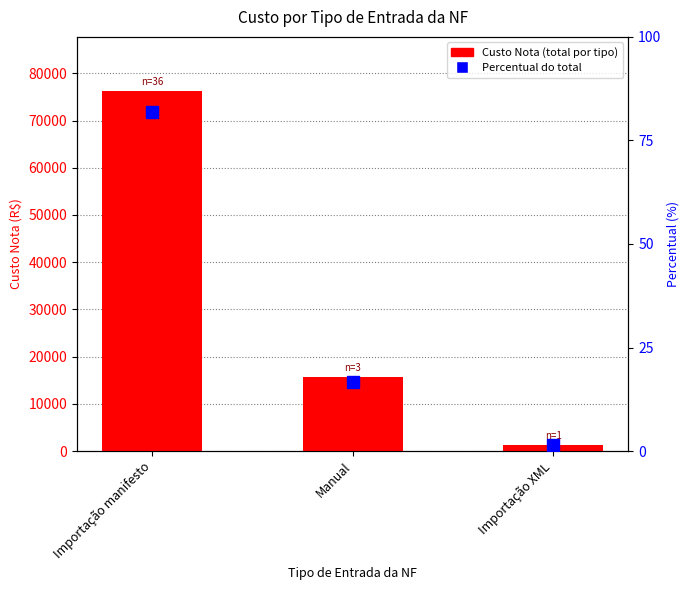

What is the difference between the Custo Nota values at Importação manifesto and Manual?

60688.9